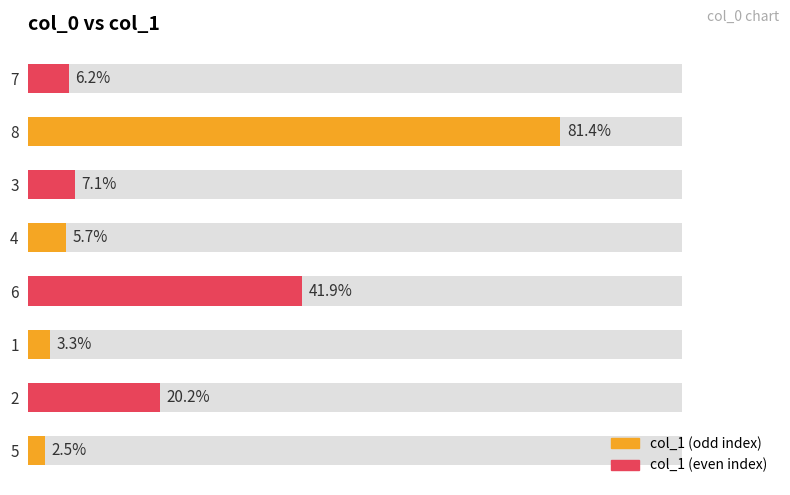

What is the average value?

21.0